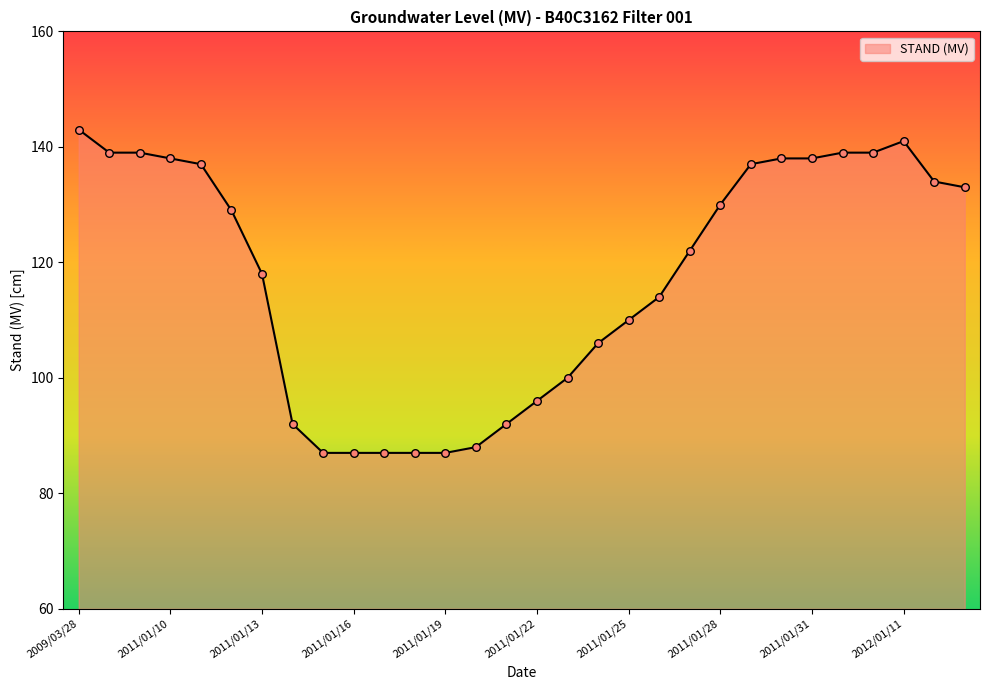

What is the maximum value shown in the chart?

143